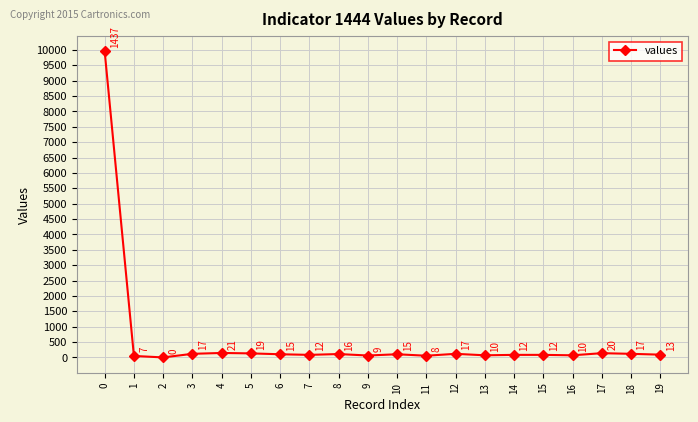

How many lines are shown in the chart?

1